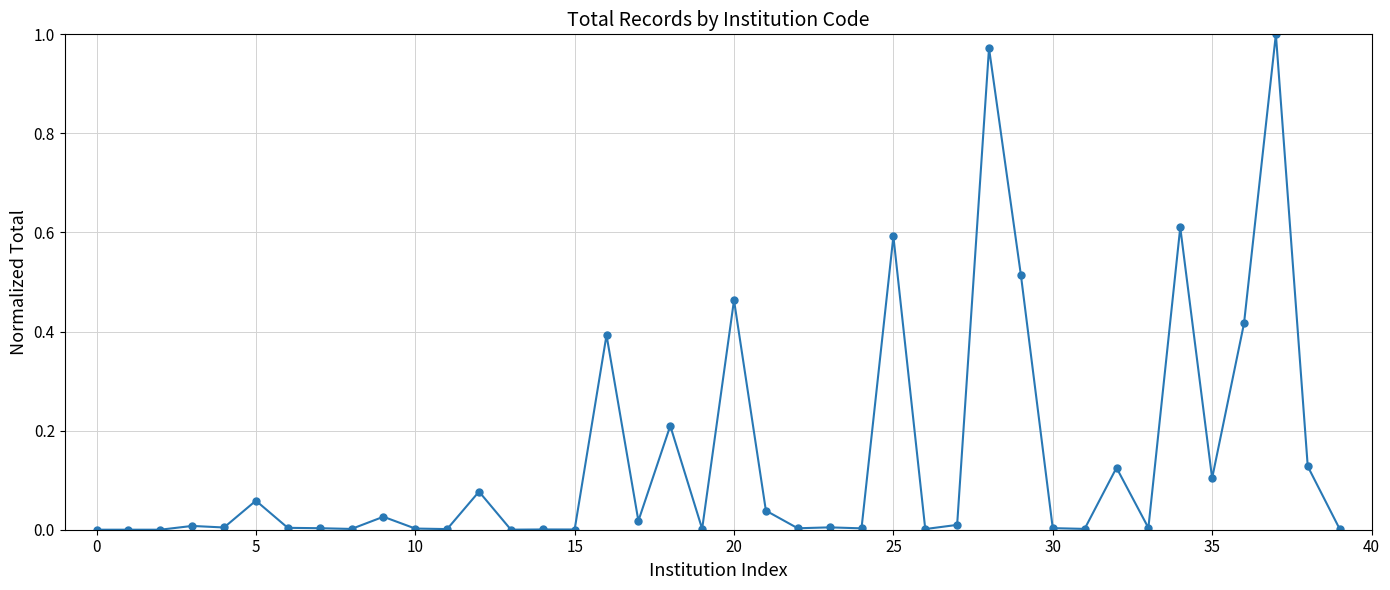

What is the sum of all values?

5.8